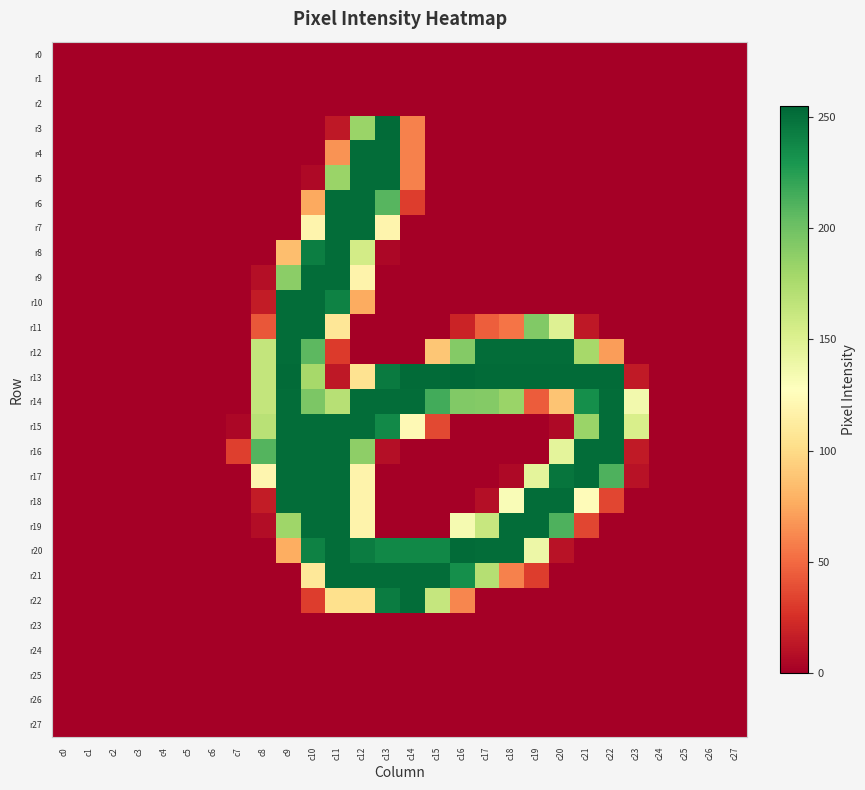

Which series changed the most between c17 and c25?

r13